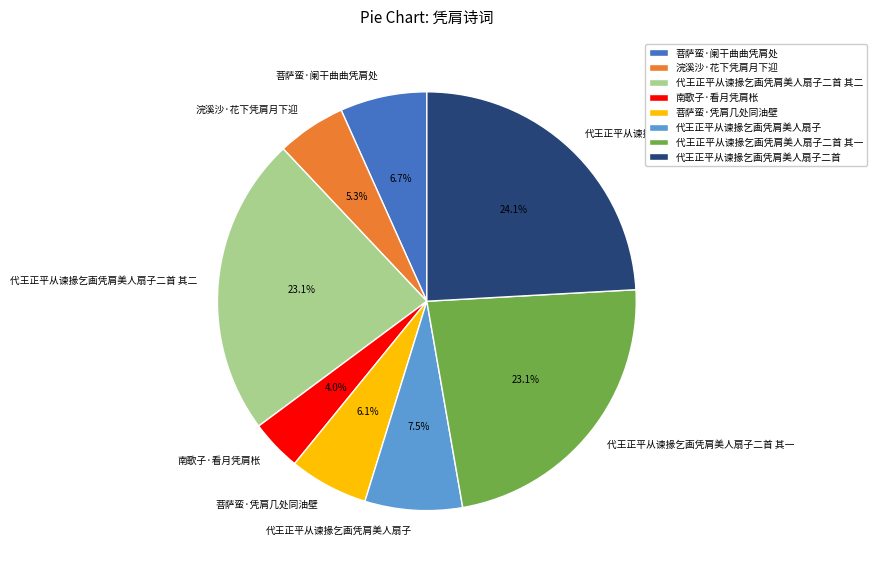

Is 菩萨蛮·凭肩几处同油壁 the majority of the pie?

No